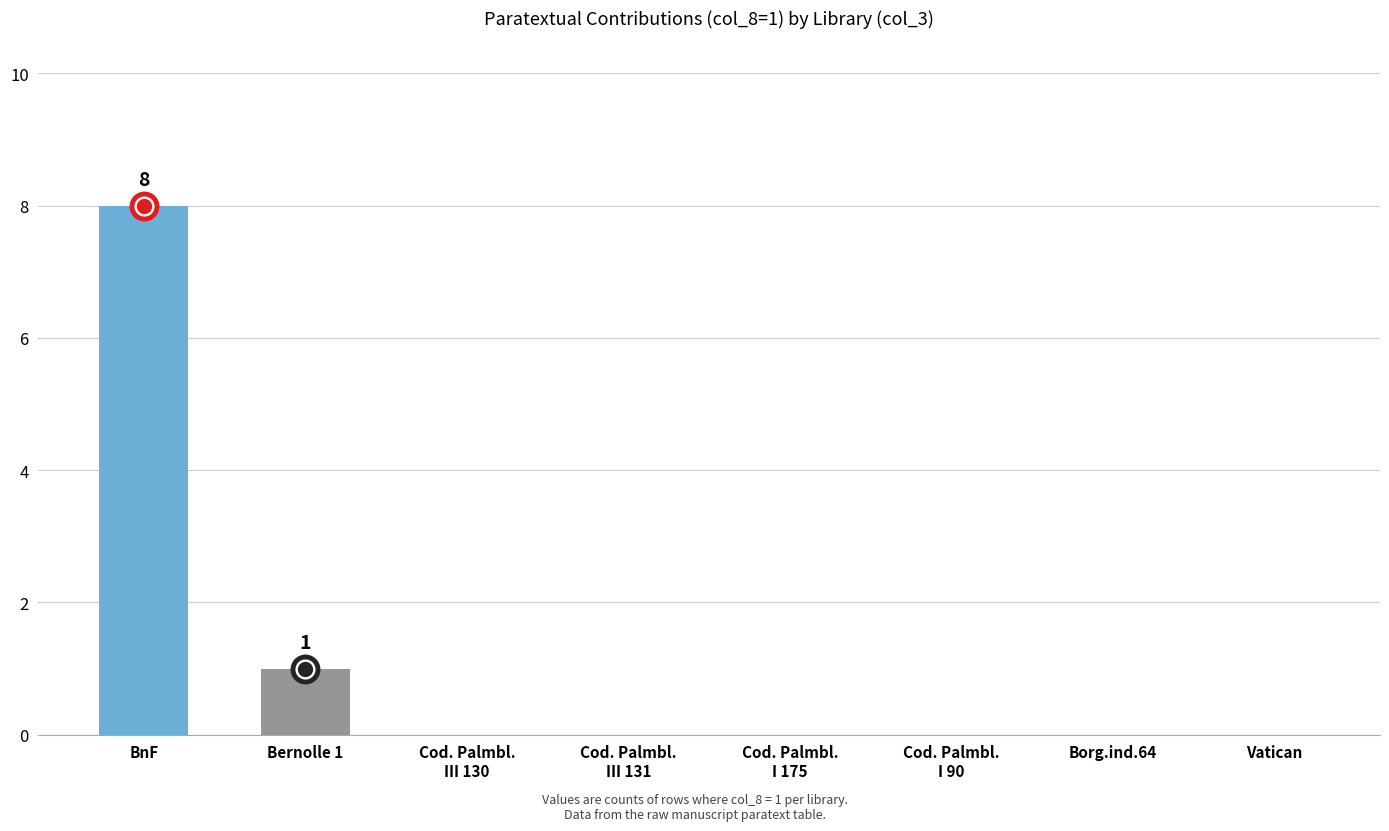

Count the number of categories in the chart.

8